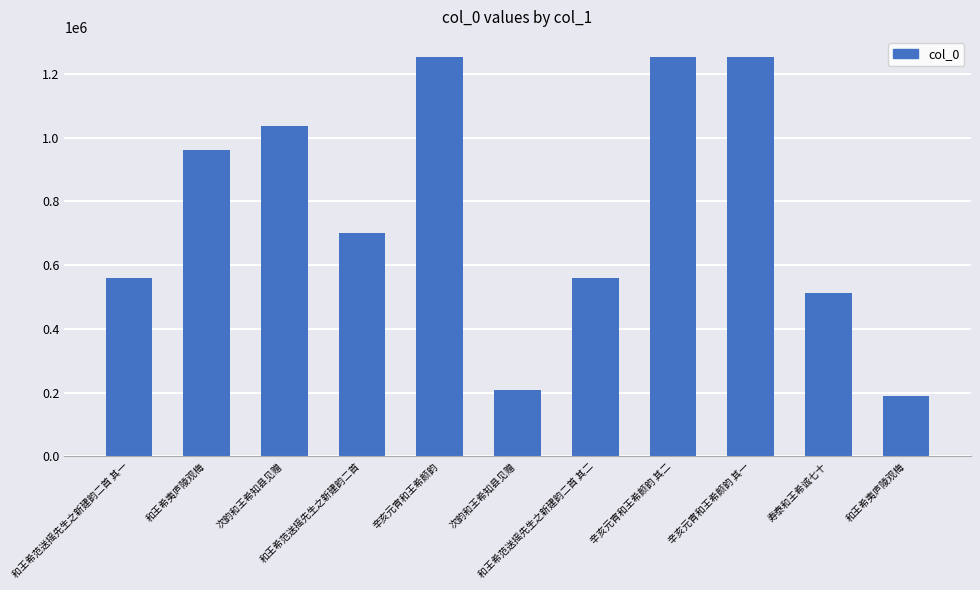

Does the chart contain any negative values?

No